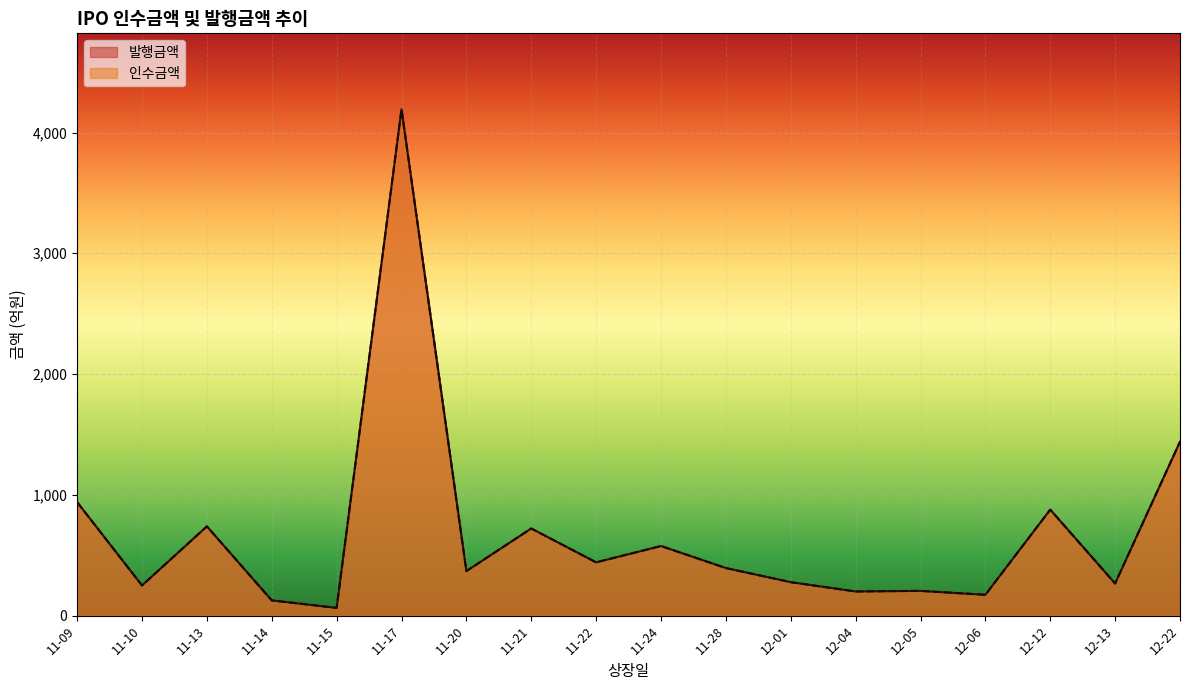

True or false: 발행금액 and 인수금액 intersect in this chart.

False